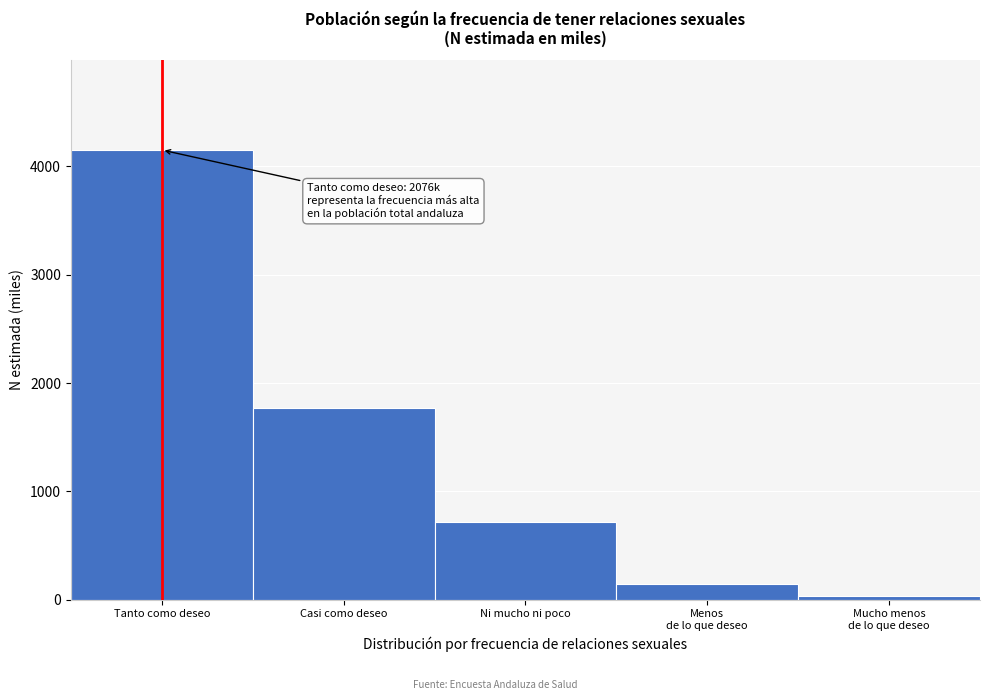

Reading right to left, transcribe all the data shown in this chart.

36.4	148.1	712.2	1772.0	4152.2